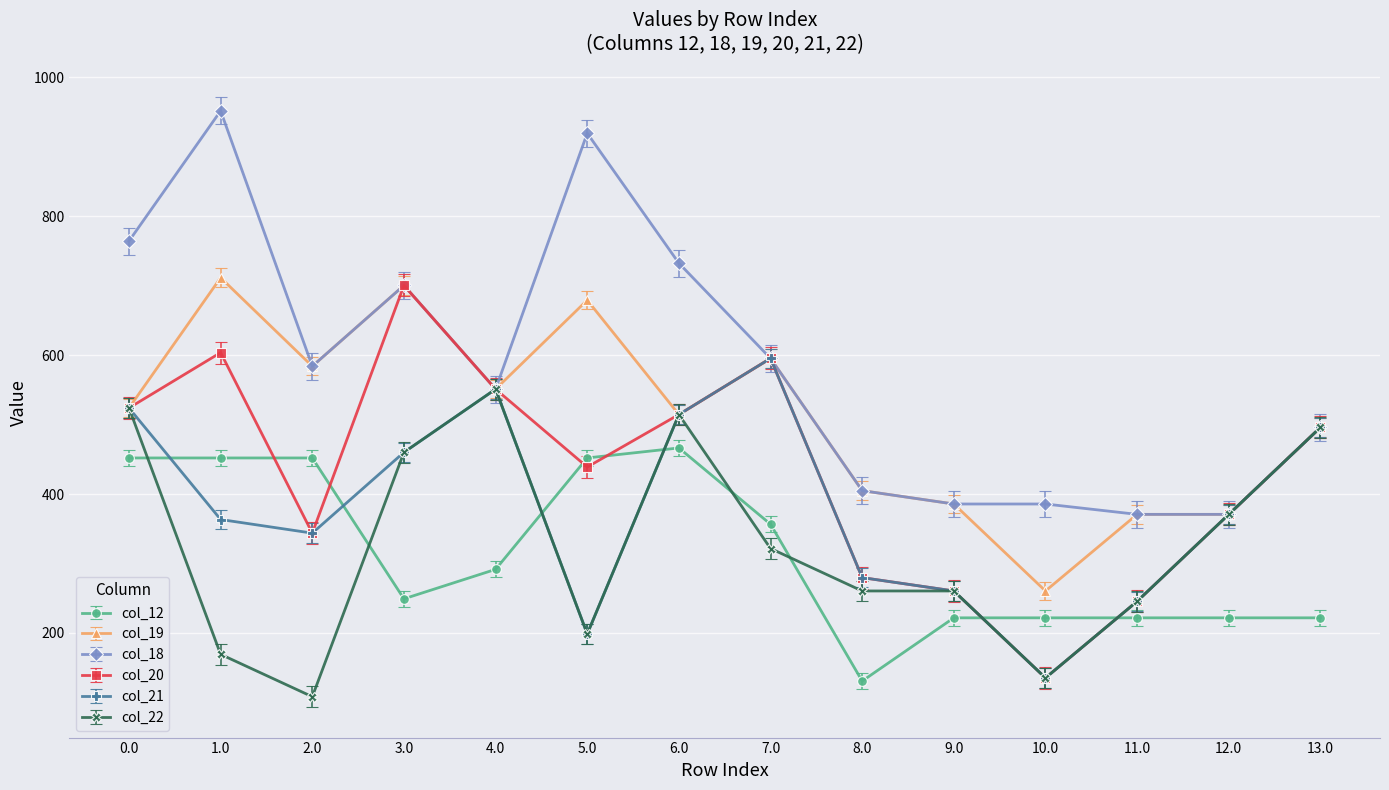

What is the total value across all series at 6.0?

3257.1